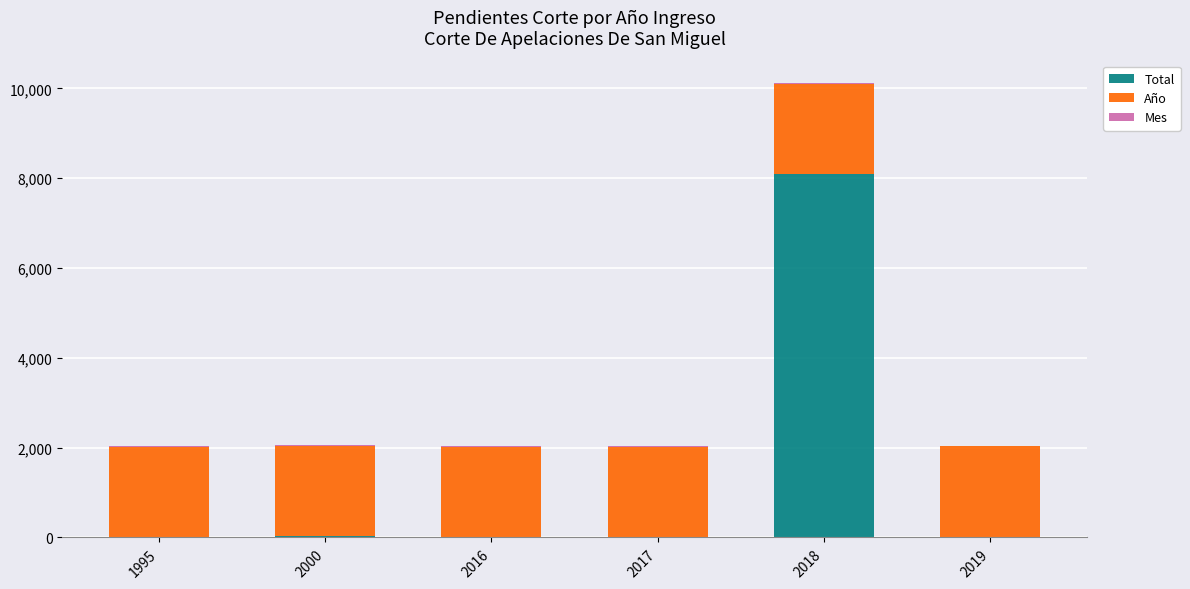

At which category is the sum across all series the highest?

2018